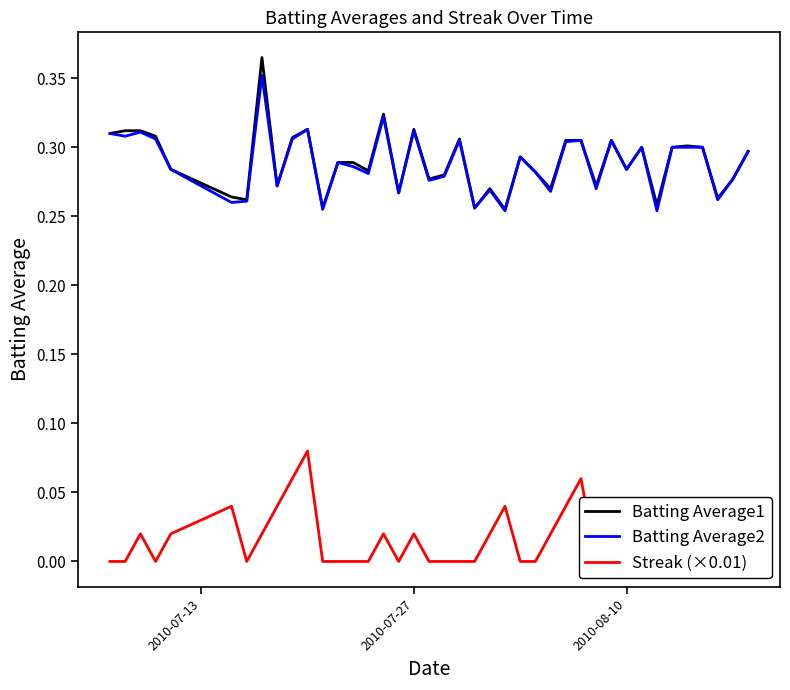

What is the greatest value displayed?

0.4